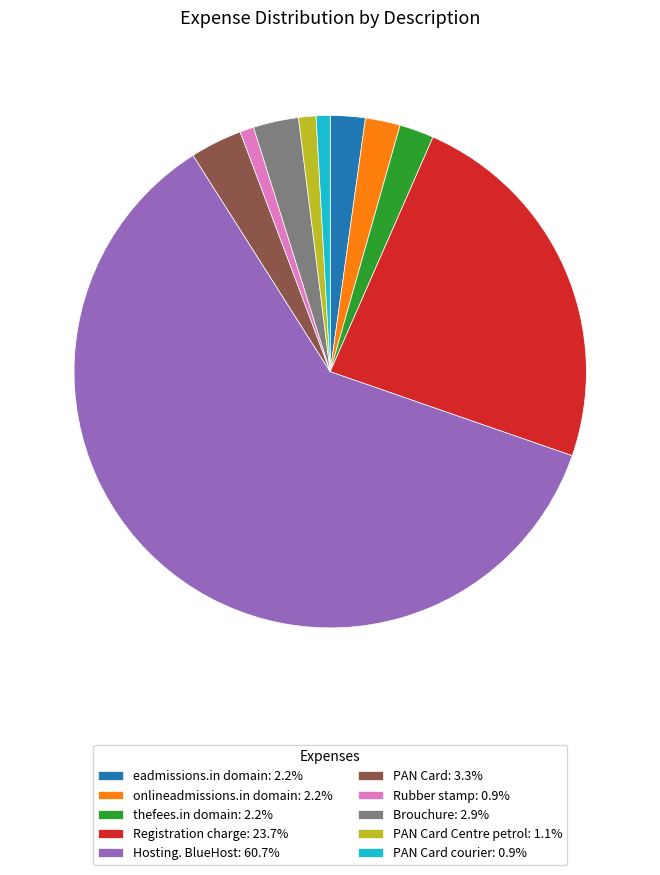

How many slices are in this pie chart?

10